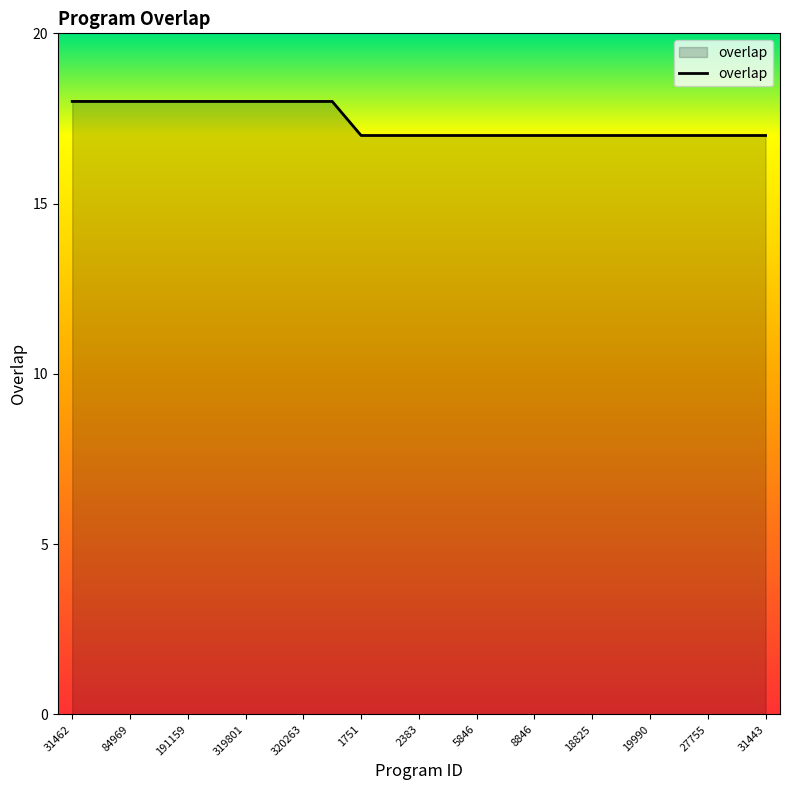

What is the minimum value shown in the chart?

17